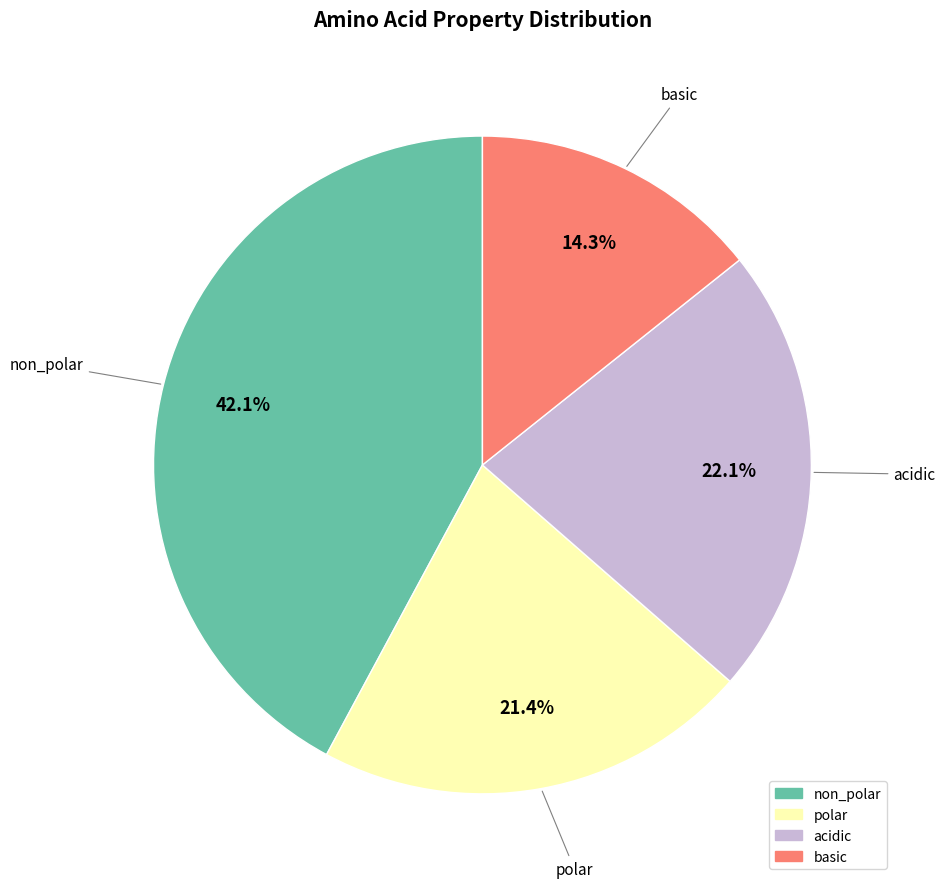

To the nearest percent, what portion does acidic represent?

22%